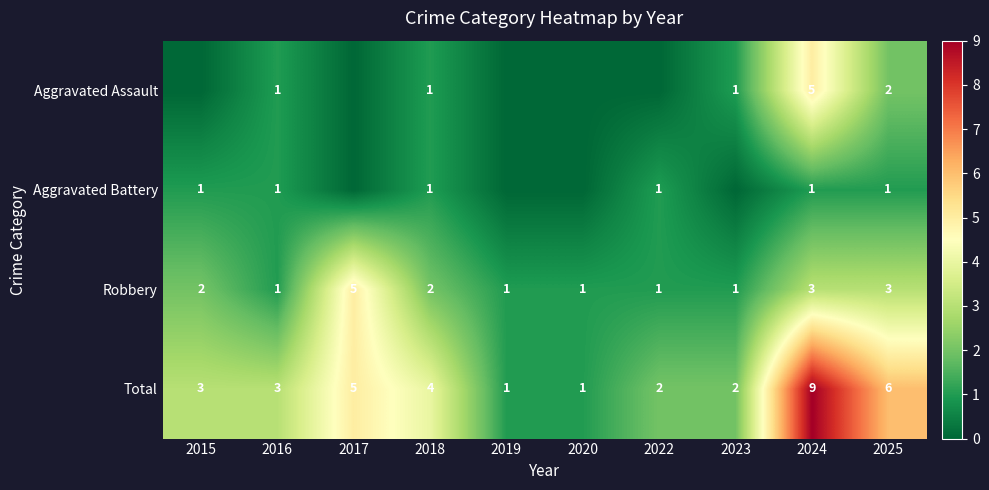

At which category does the chart reach its peak across all series?

2024